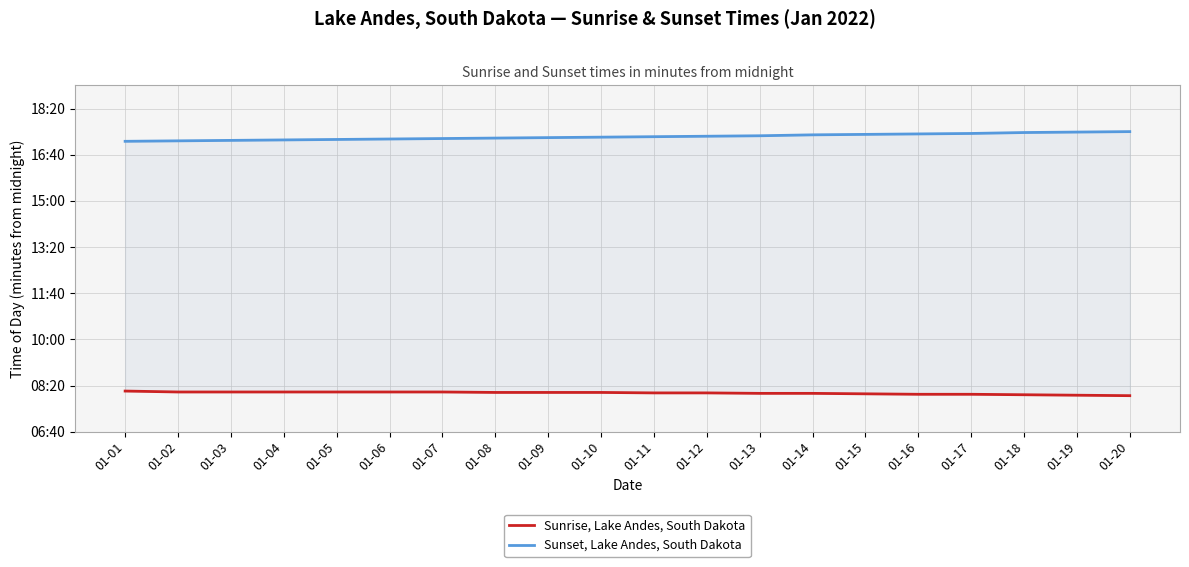

List the series in order of their overall mean, highest first.

Sunset, Lake Andes, South Dakota, Sunrise, Lake Andes, South Dakota